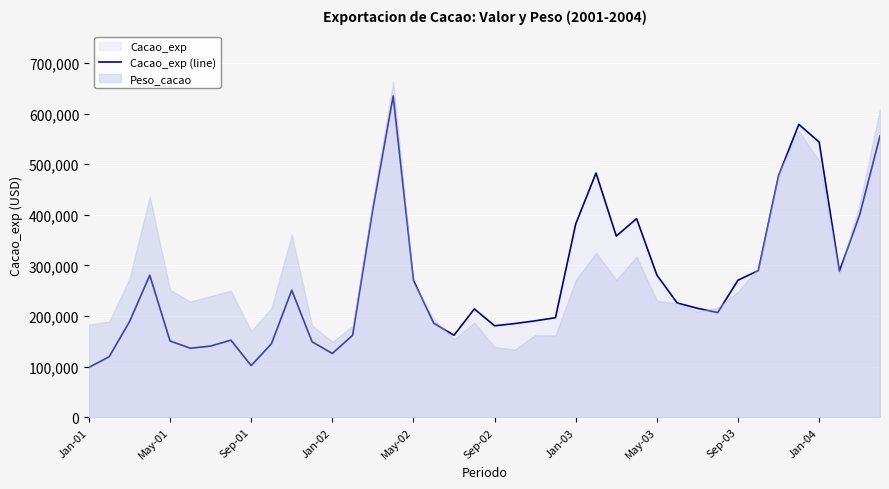

The value at Sep-02 is 180741.2. True or false?

True